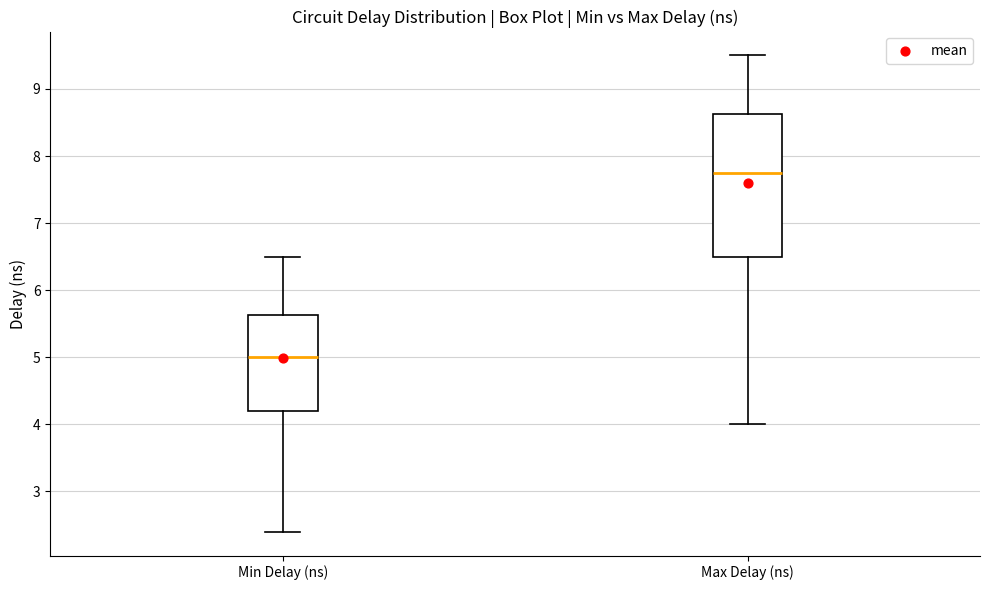

Comparing the boxes themselves (not the whiskers), which one is the tallest?

Max Delay (ns)